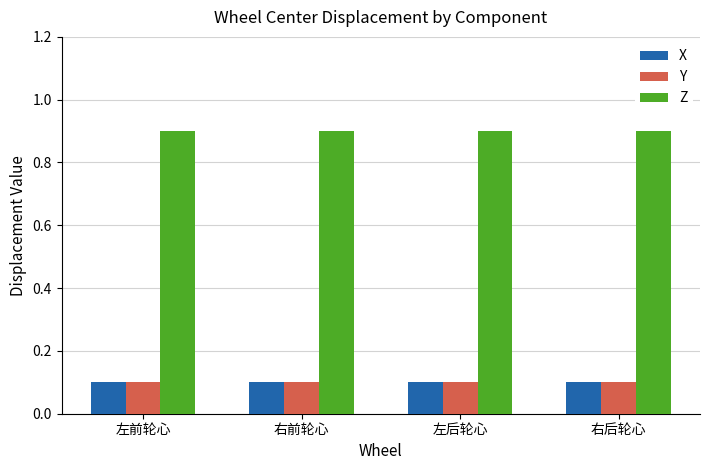

Reading right to left, list all the values displayed in this chart.

X: 0.1	0.1	0.1	0.1
Y: 0.1	0.1	0.1	0.1
Z: 0.9	0.9	0.9	0.9